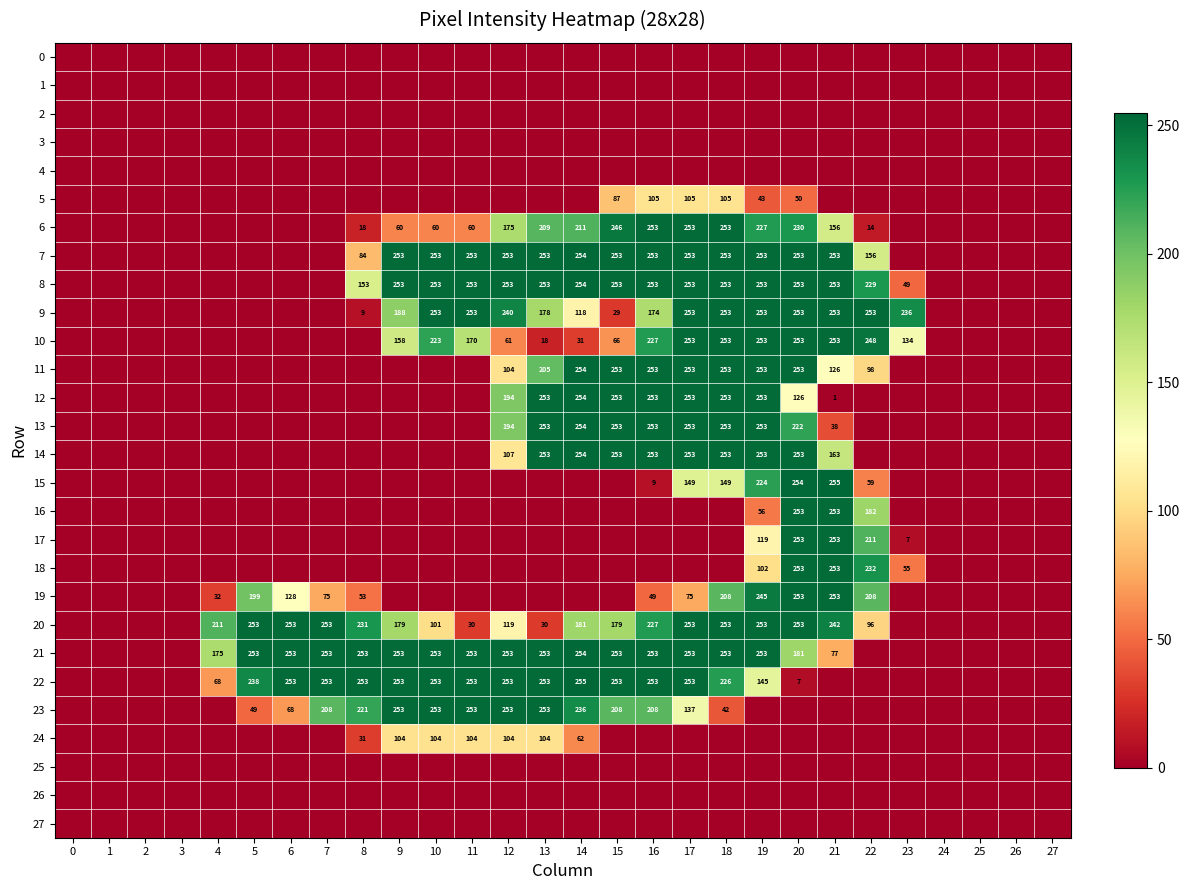

The value of 6 at 8 is 18. True or false?

True